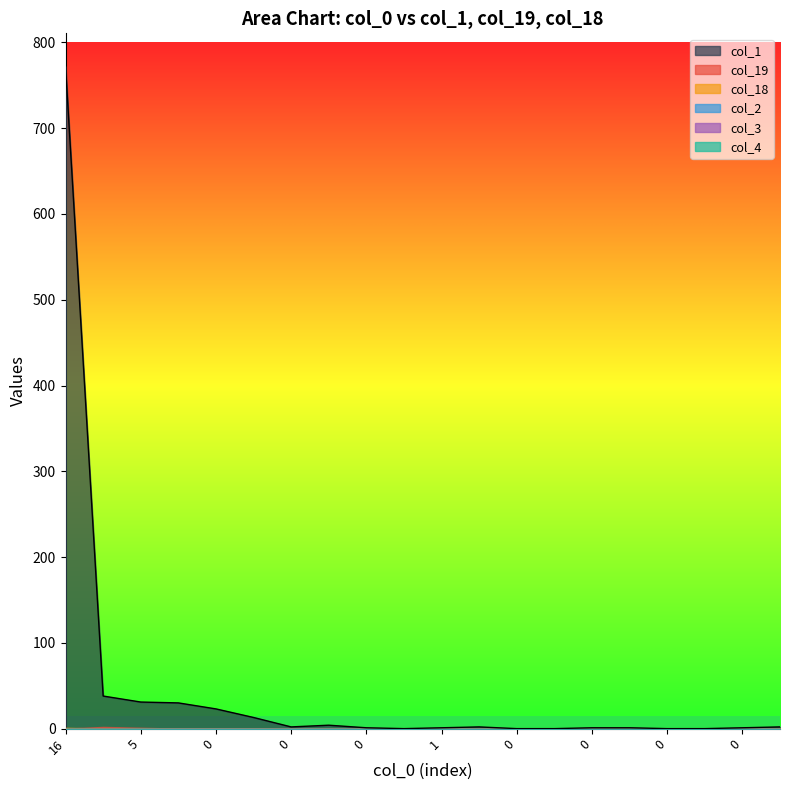

Rank the series at 1 from lowest to highest value.

col_19, col_18, col_2, col_3, col_4, col_1